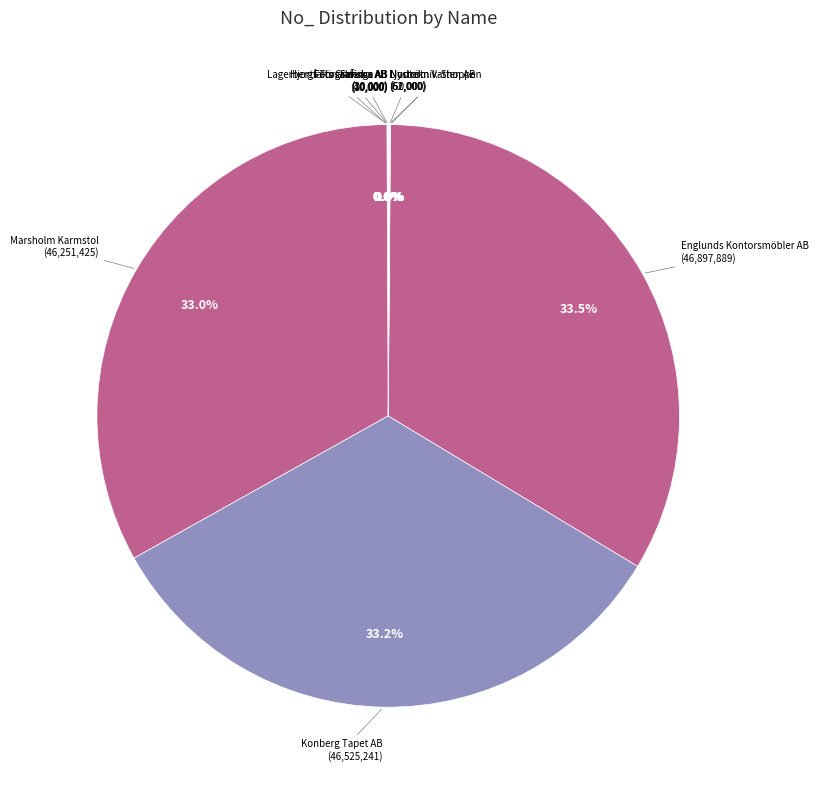

To the nearest percent, what is the average slice percentage?

10%